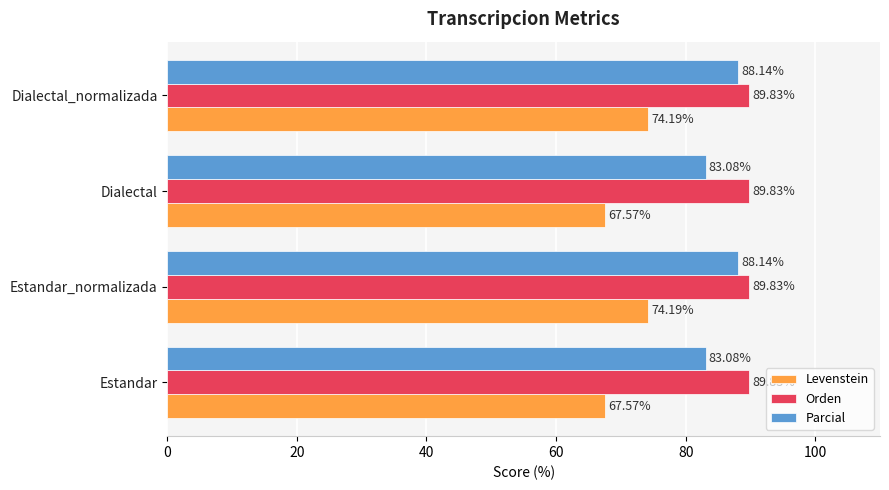

What is the sum of the Levenstein values at Estandar and Dialectal_normalizada?

141.8